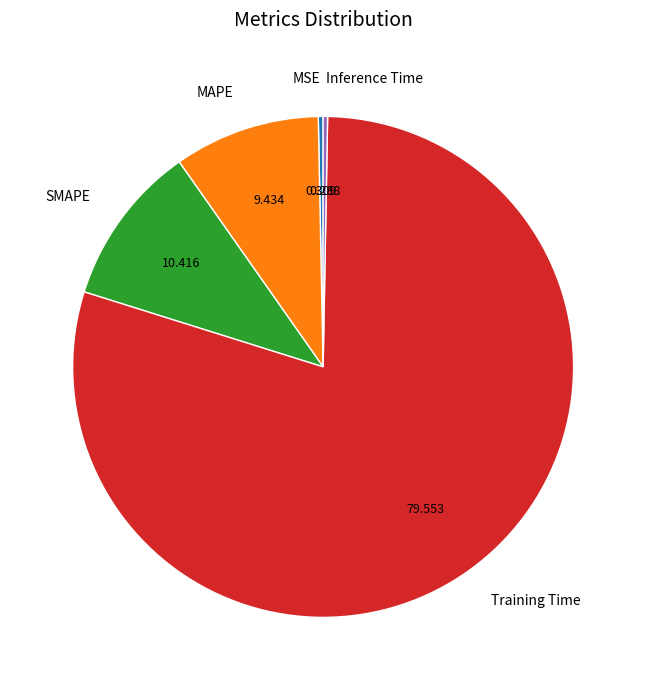

Which slice is the largest?

Training Time